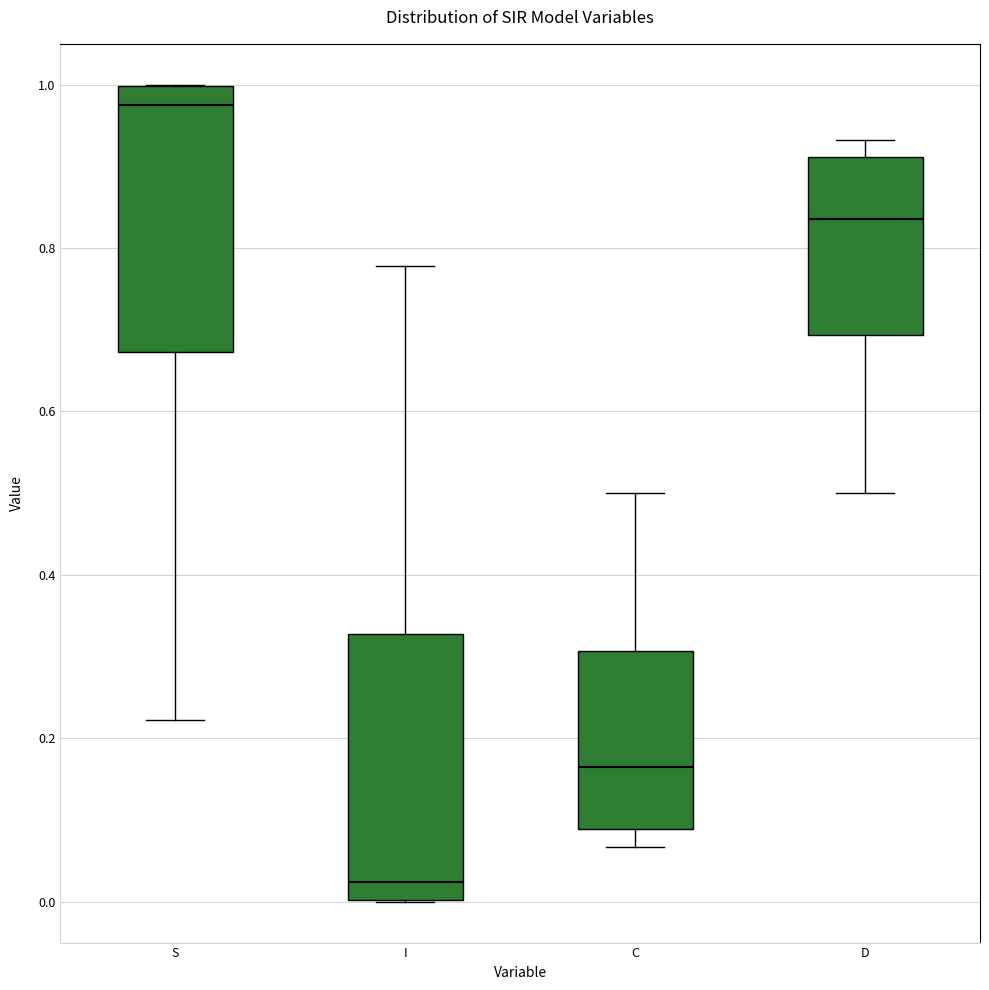

Where is the upper edge of the box for S on the y-axis? The values are not printed on the chart, so give them approximately, as read against the axis.

1.00